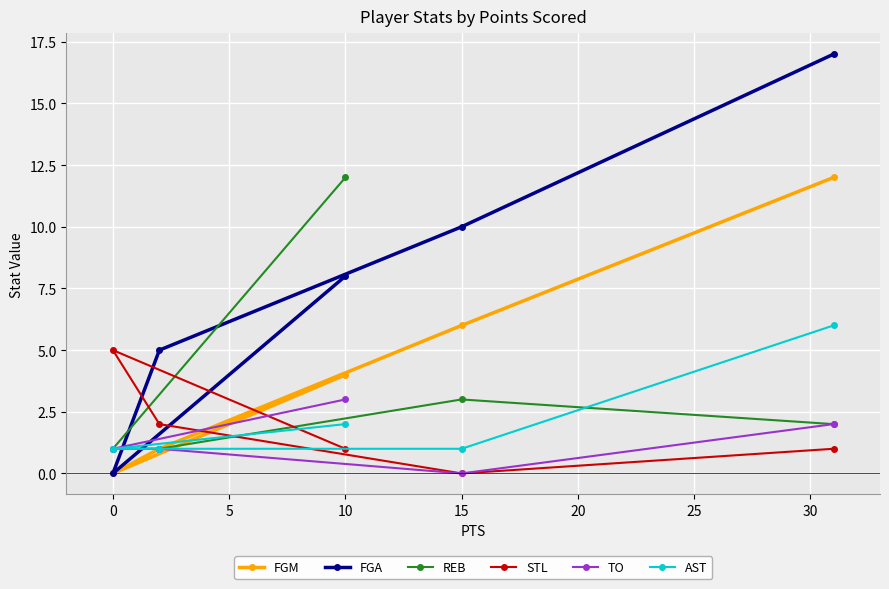

Which series has the largest total across all categories?

FGA